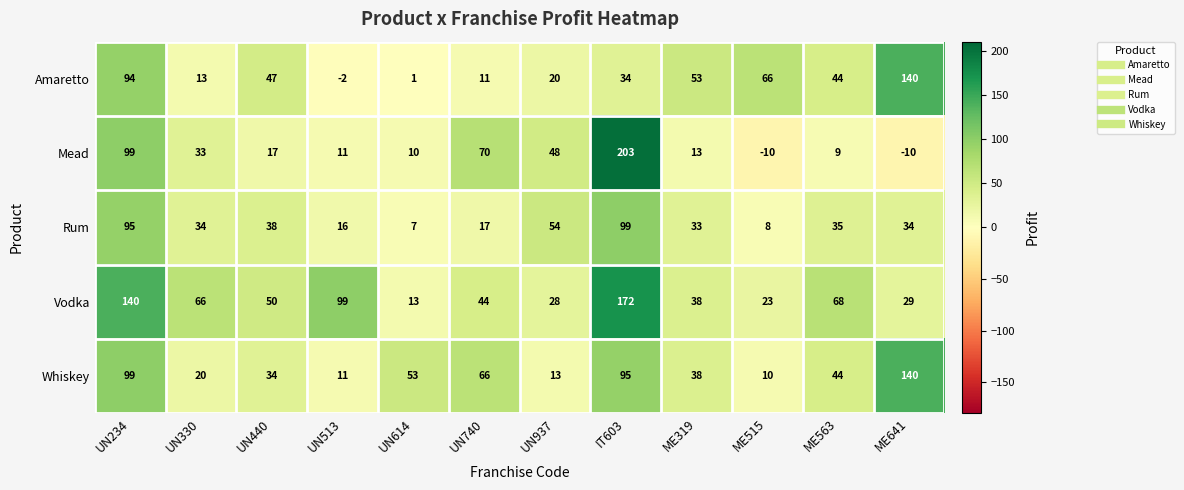

What is the maximum value shown in the chart?

203